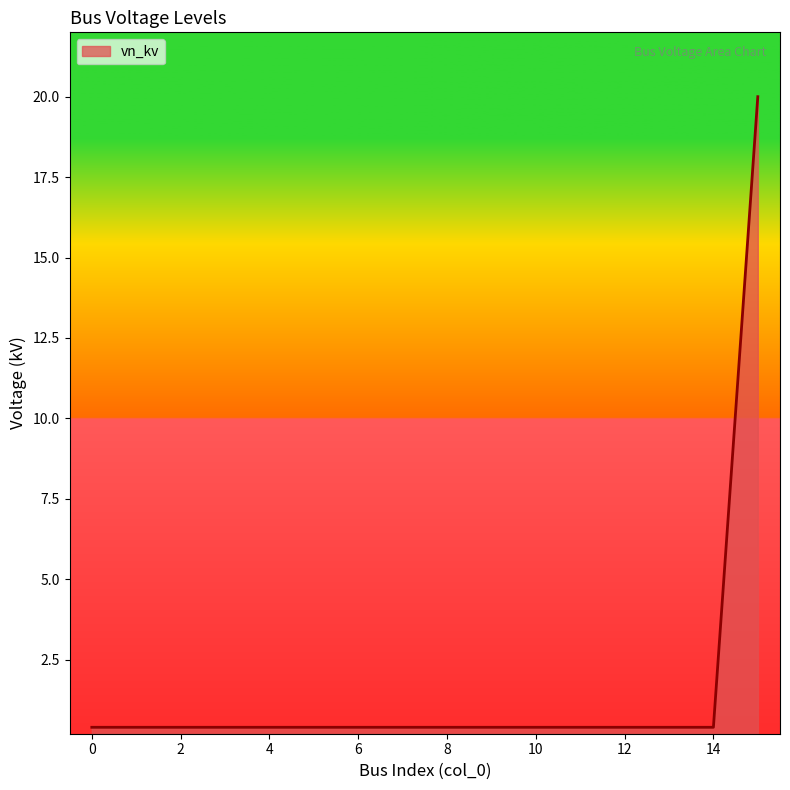

Does the chart display data point markers on the line(s)?

No